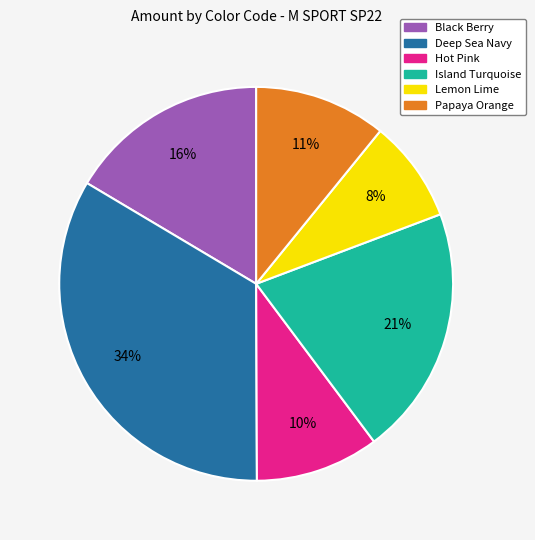

Do Hot Pink and Lemon Lime together represent more than half of the pie?

No